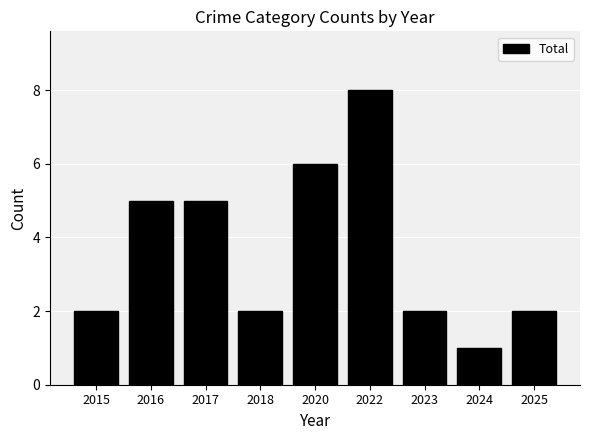

Reading left to right, list all the values displayed in this chart.

2	5	5	2	6	8	2	1	2